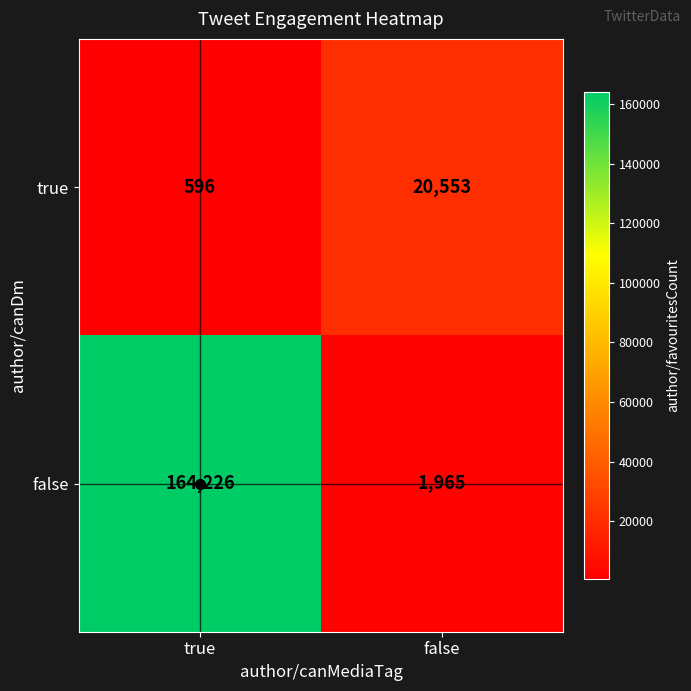

The value of false at false is 1965. True or false?

True